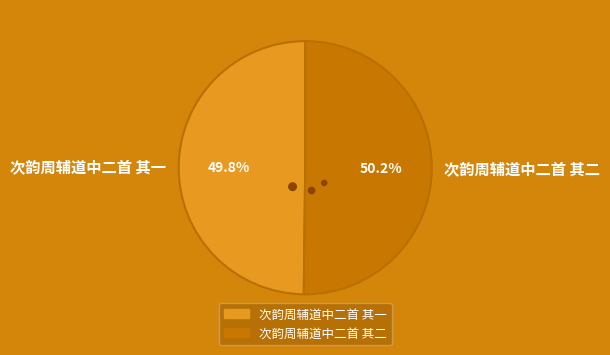

Does 次韵周辅道中二首 其一 account for over 50% of the chart?

No